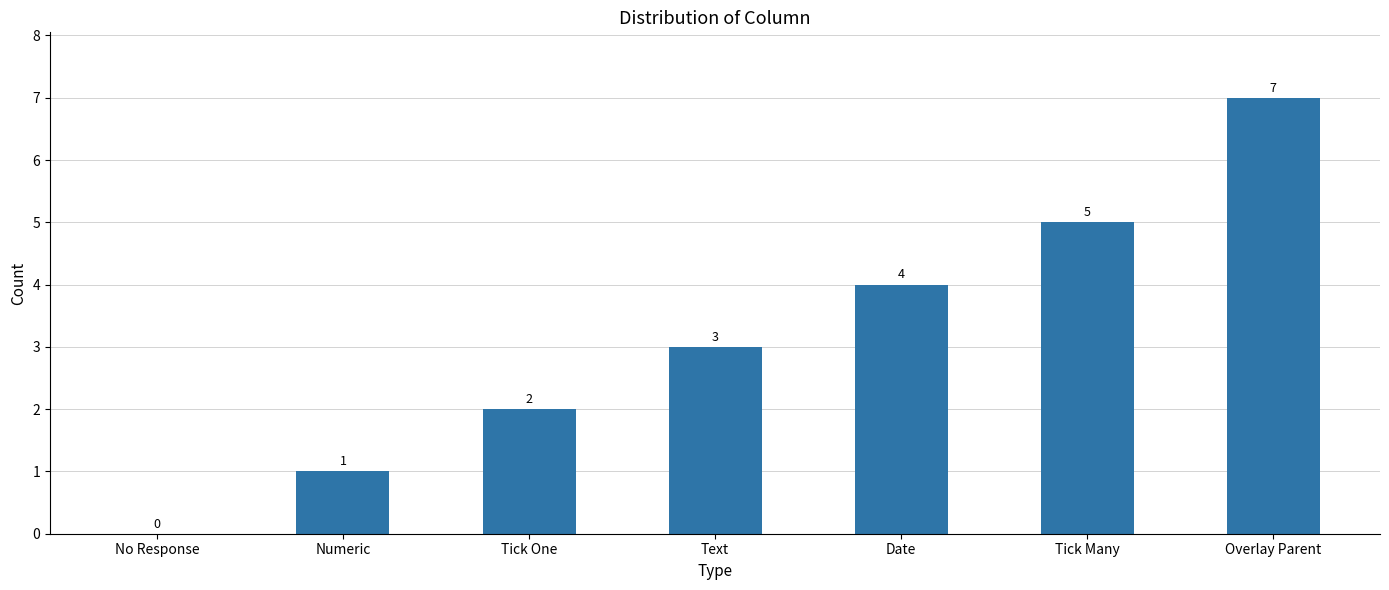

Reading left to right, extract all data points from this chart.

No Response=0	Numeric=1	Tick One=2	Text=3	Date=4	Tick Many=5	Overlay Parent=7